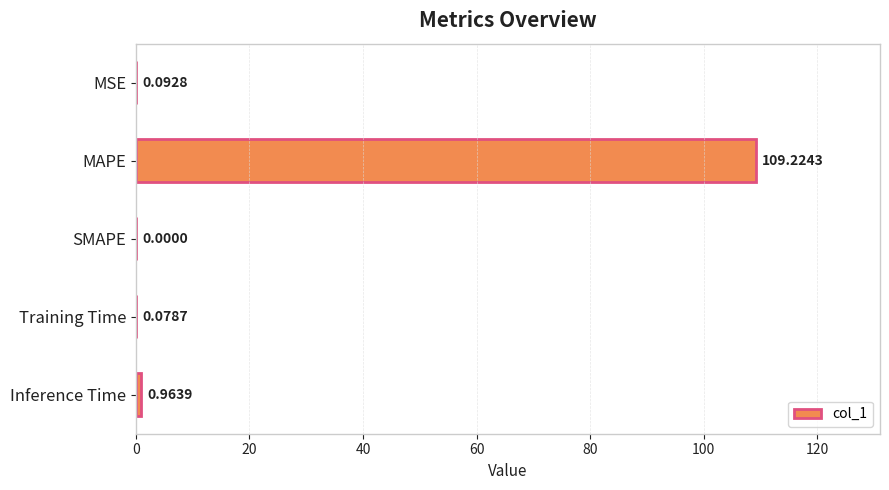

What is the change in value from MAPE to Inference Time?

-108.3